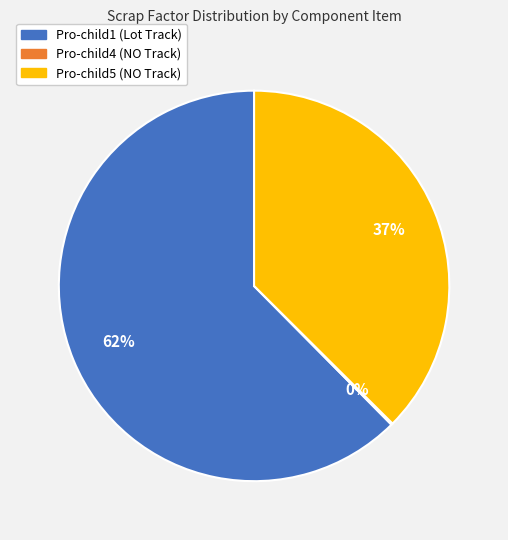

The Pro-child5 (NO Track) slice represents 45% of the pie. True or false?

False